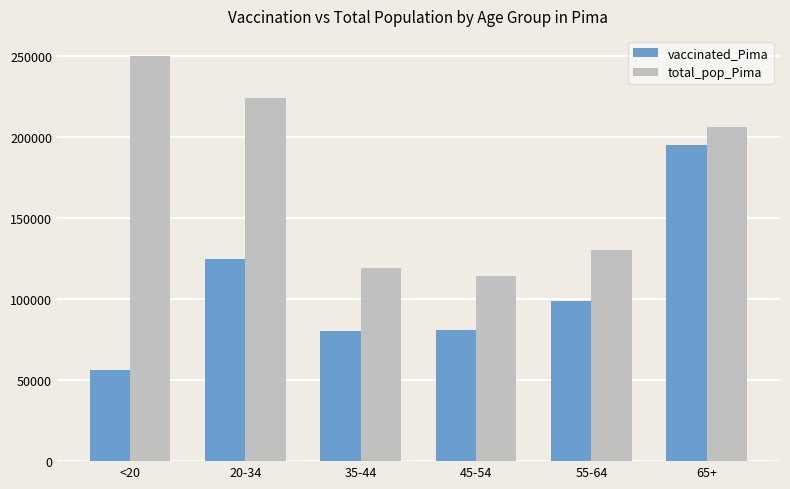

What is the total value across all series at 20-34?

349216